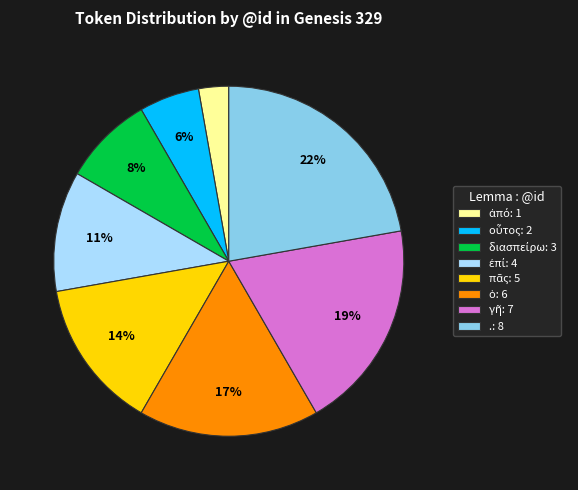

Which slice is the largest?

.